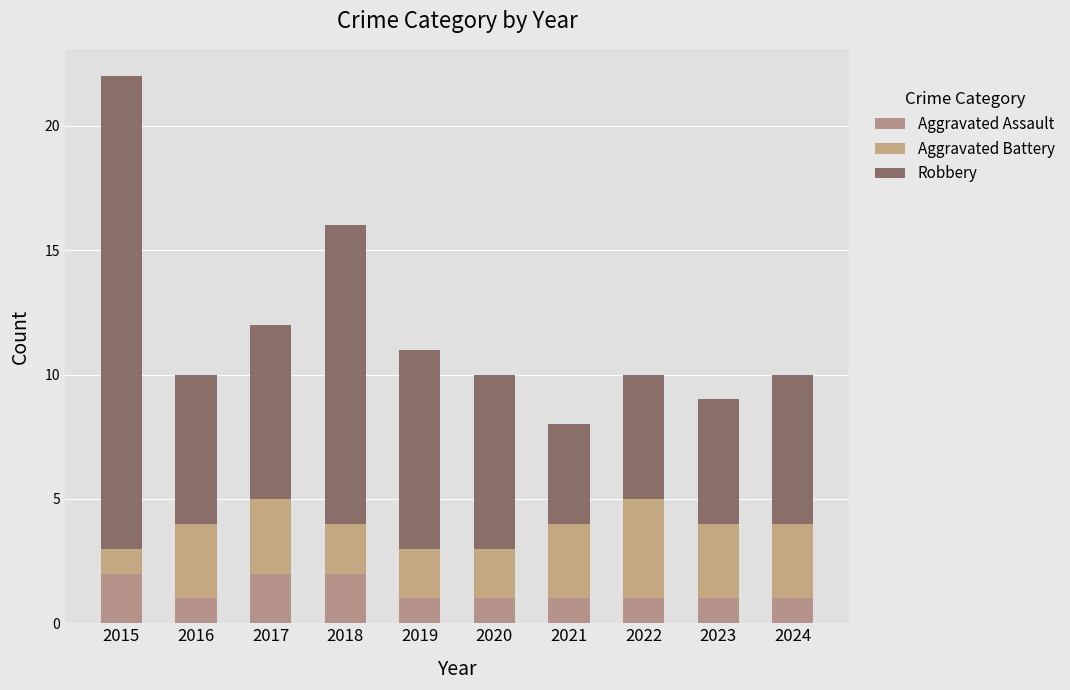

How many categories are shown in the chart?

10